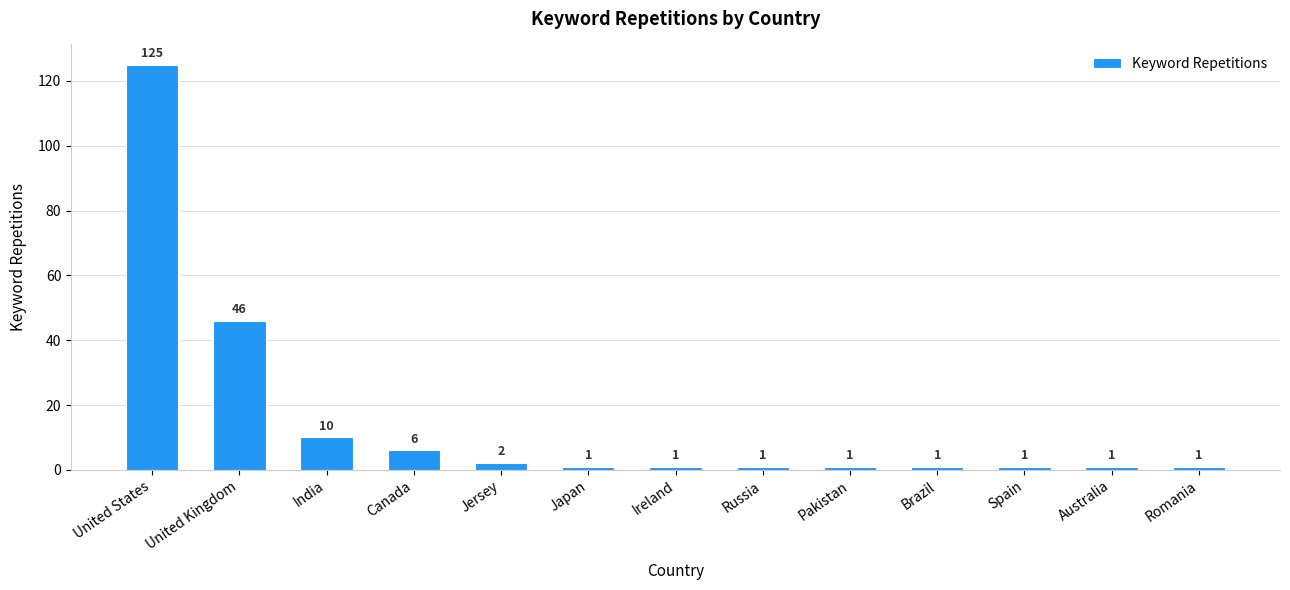

What is the average value?

15